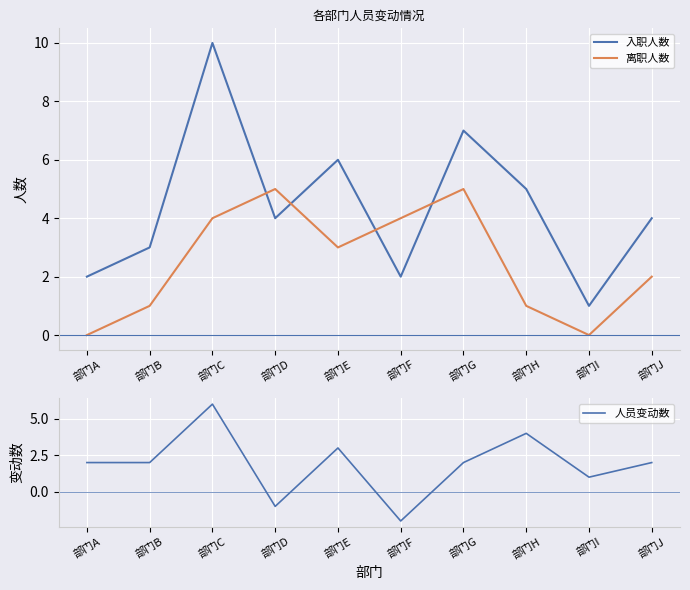

What value does the 入职人数 series have at 部门A?

2